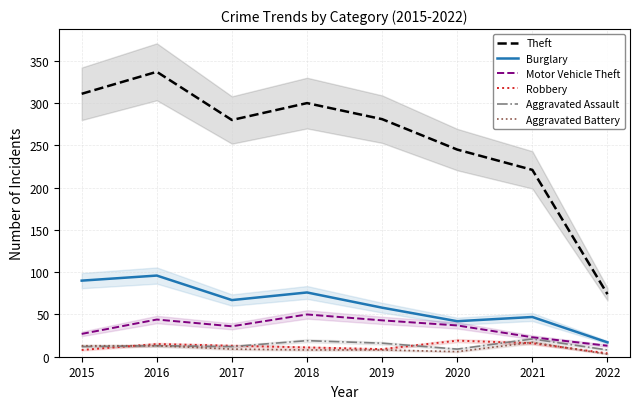

Which has a higher value, 2019 or 2022?

2019